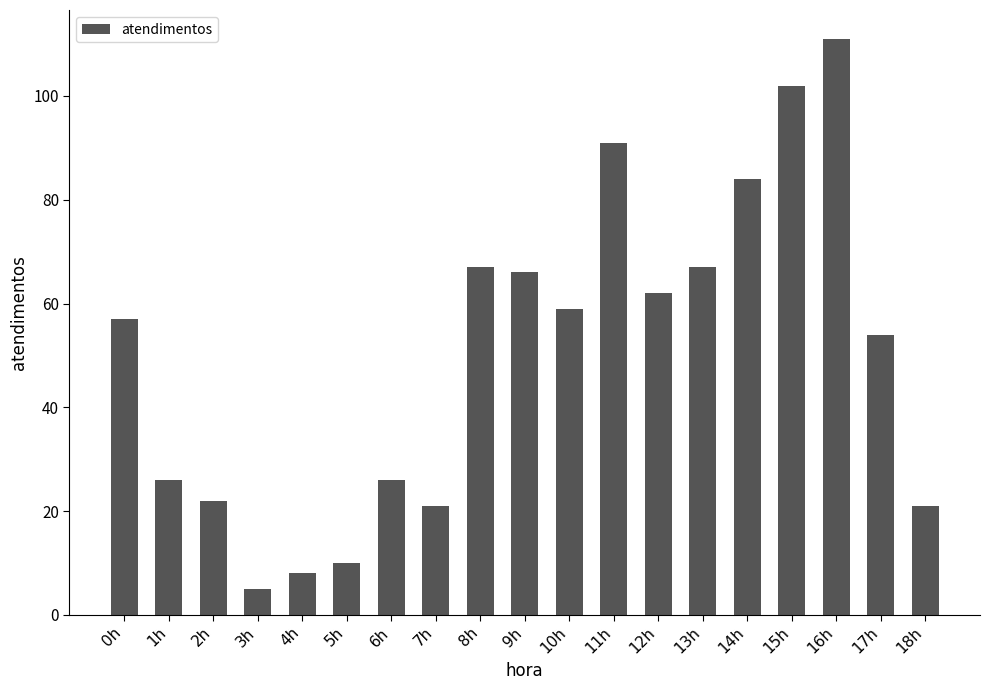

The value at 6h is 37. True or false?

False